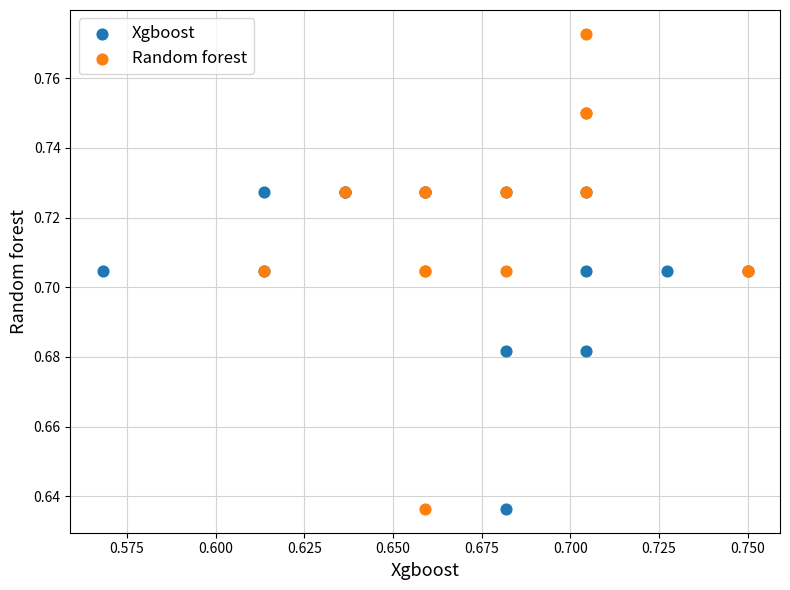

What are all the series names shown in the legend?

Xgboost, Random forest